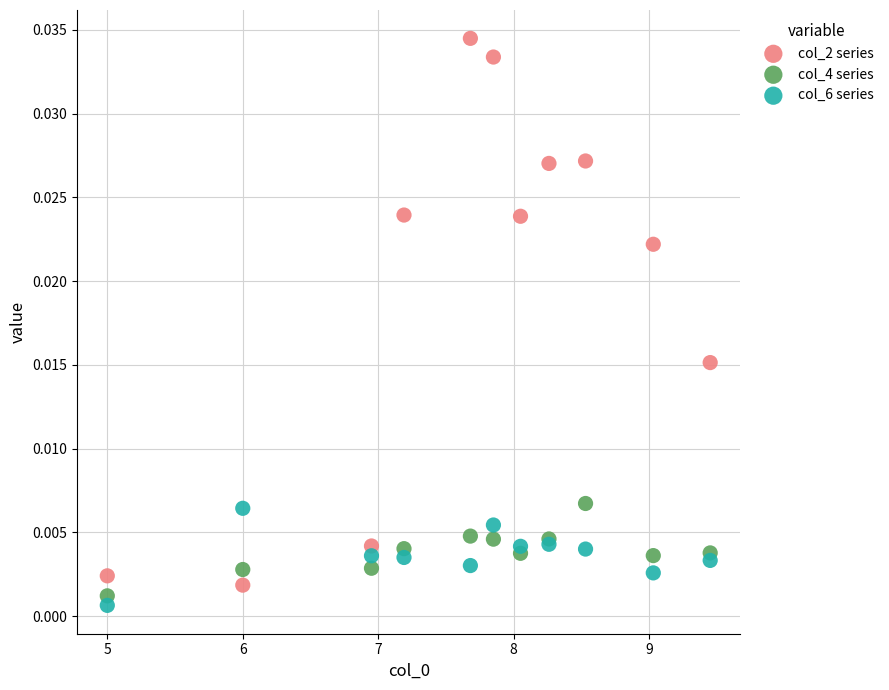

Which series has the largest Y range (max minus min)?

col_2 series